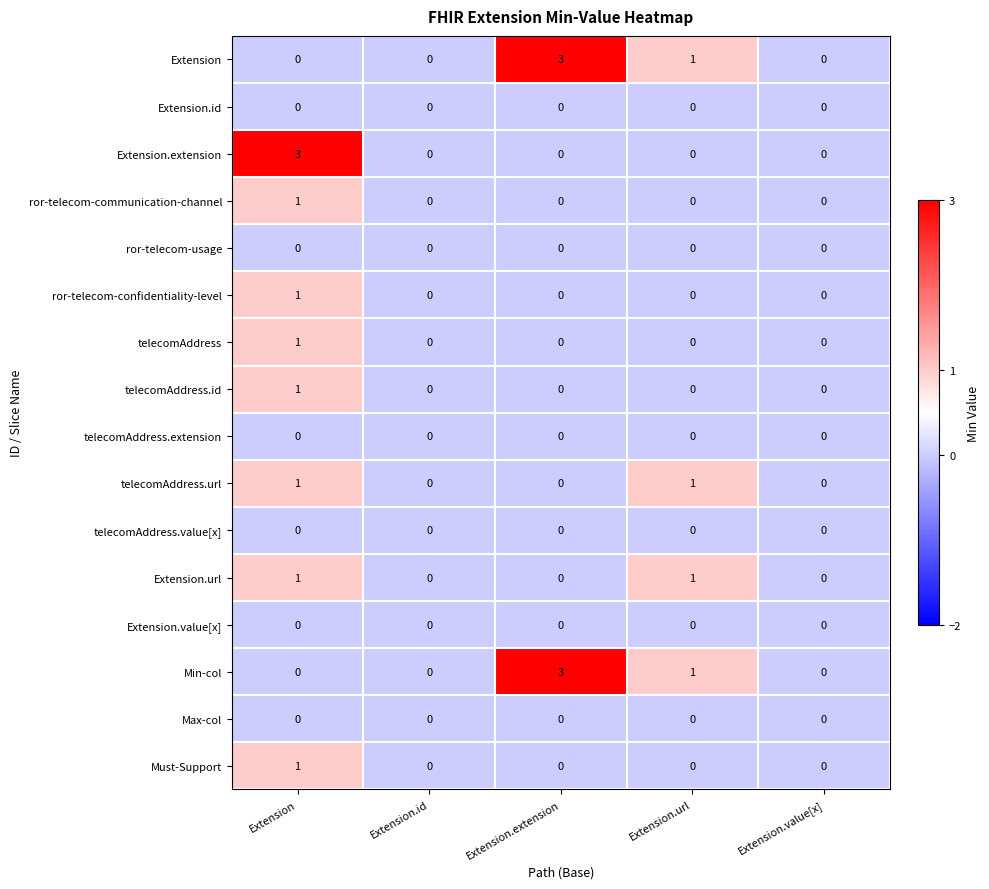

Which series changed the most between Extension and Extension.value[x]?

Extension.extension